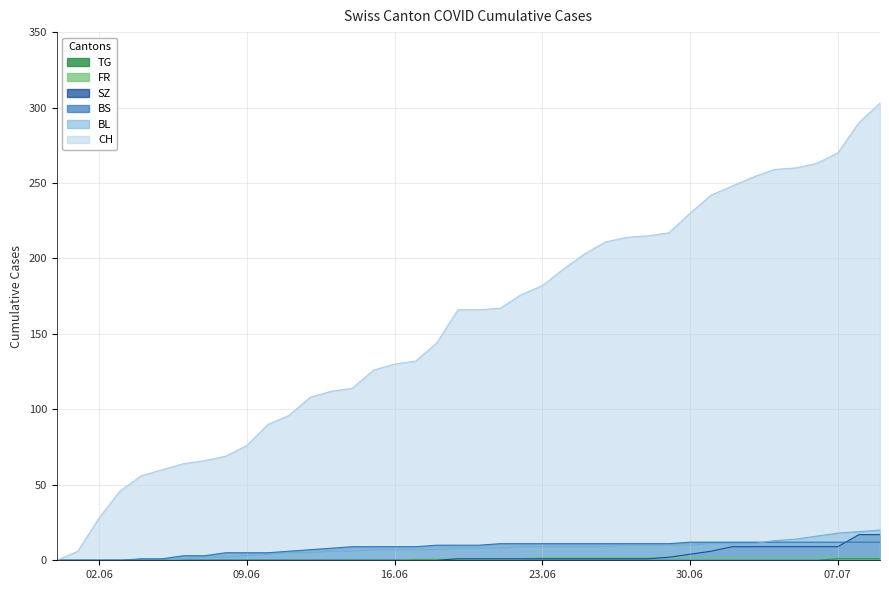

What is the maximum value shown in the chart?

303